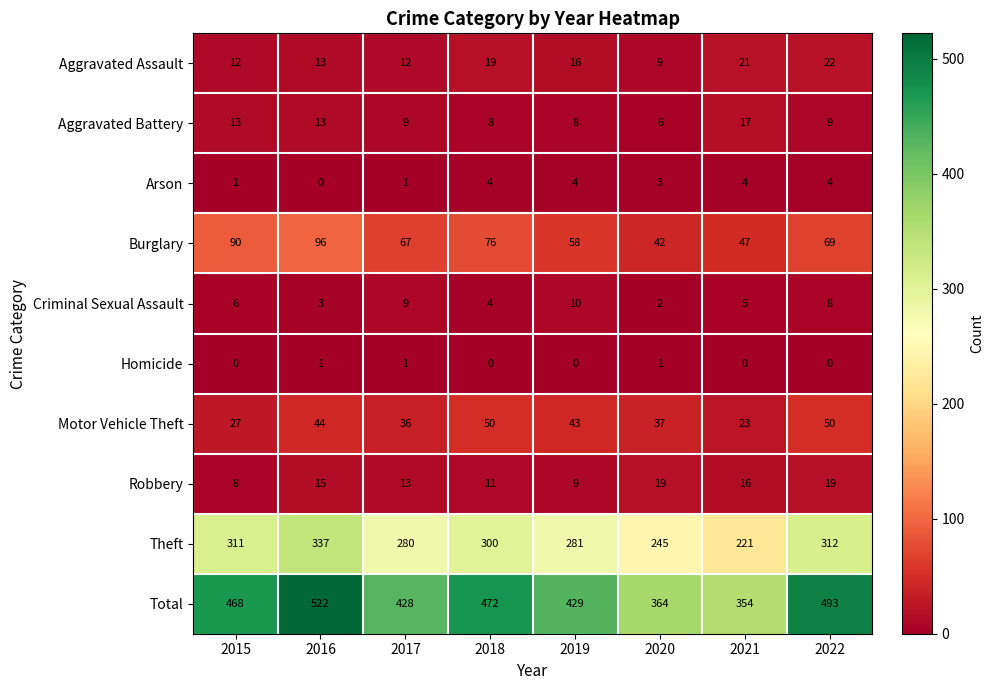

Which series changed the most between 2019 and 2020?

Total